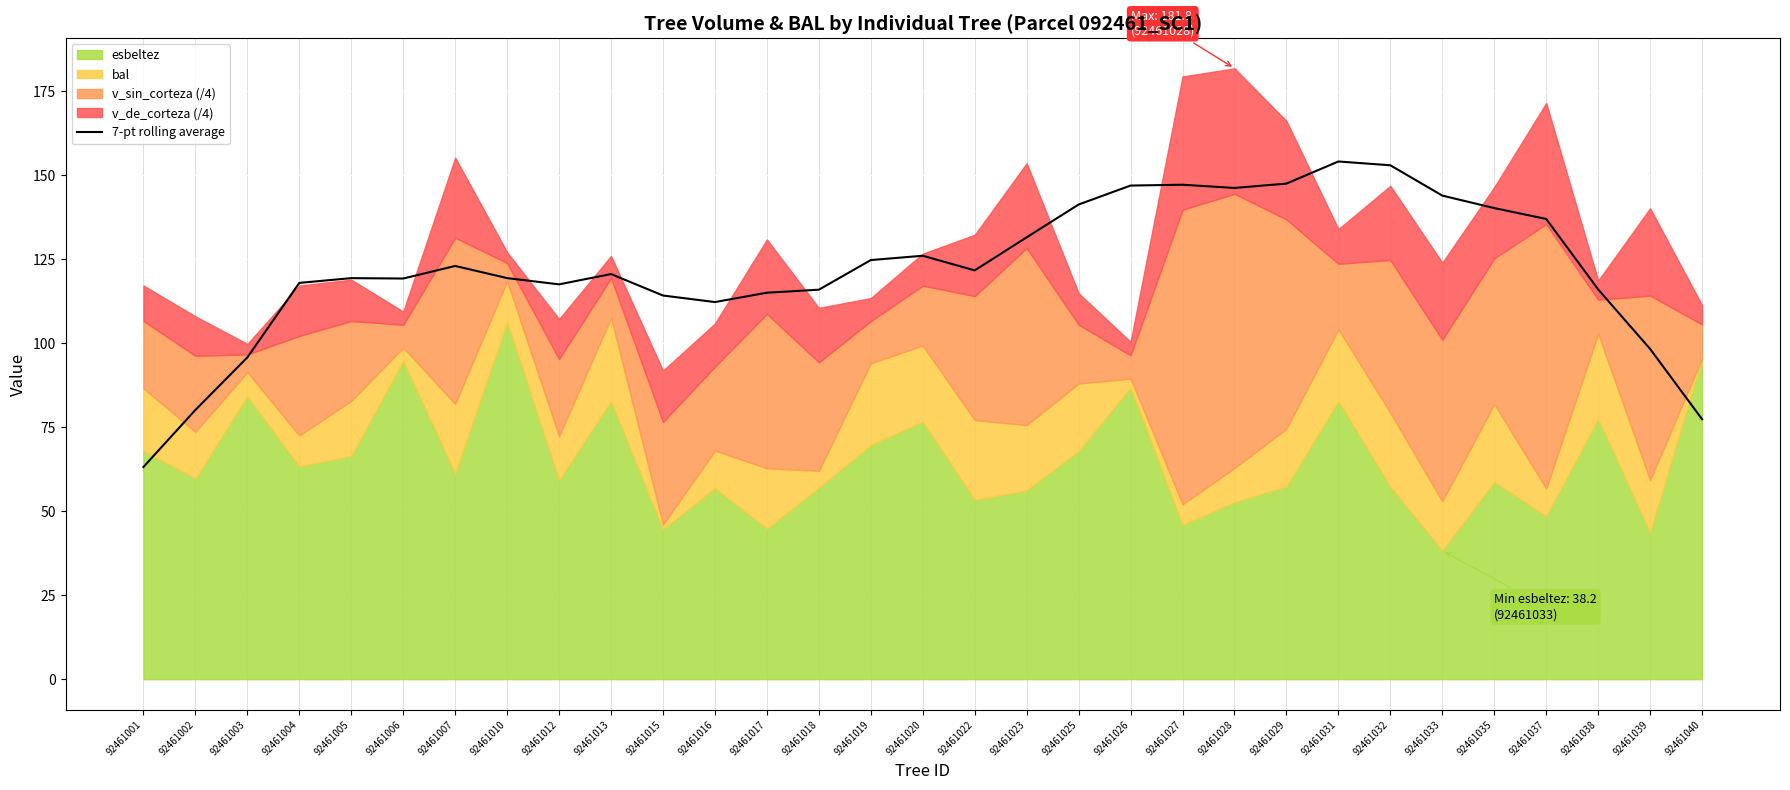

At which category does the data reach its first local valley?

92461006